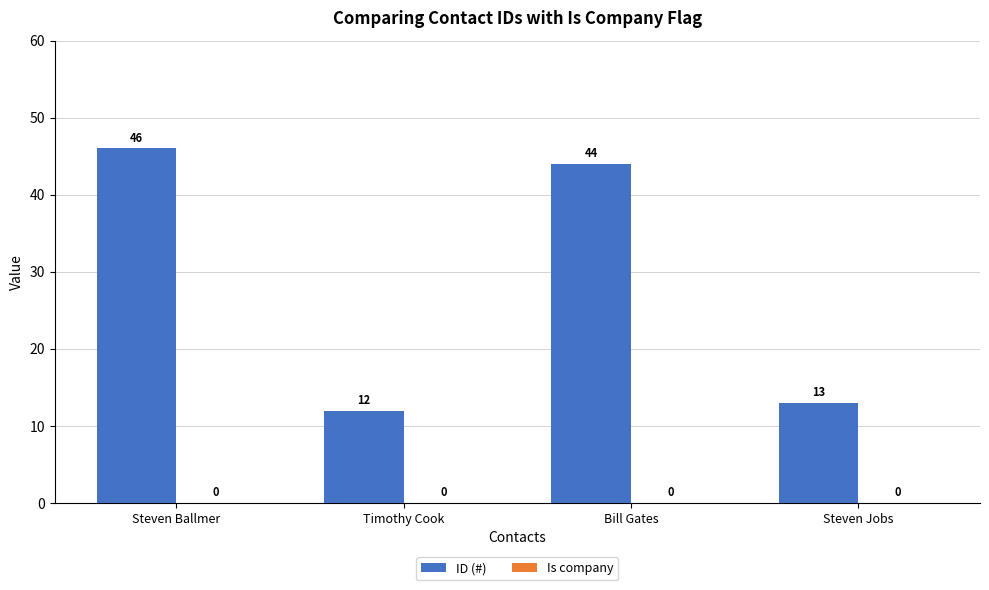

Between Steven Jobs and Bill Gates, which is larger?

Bill Gates